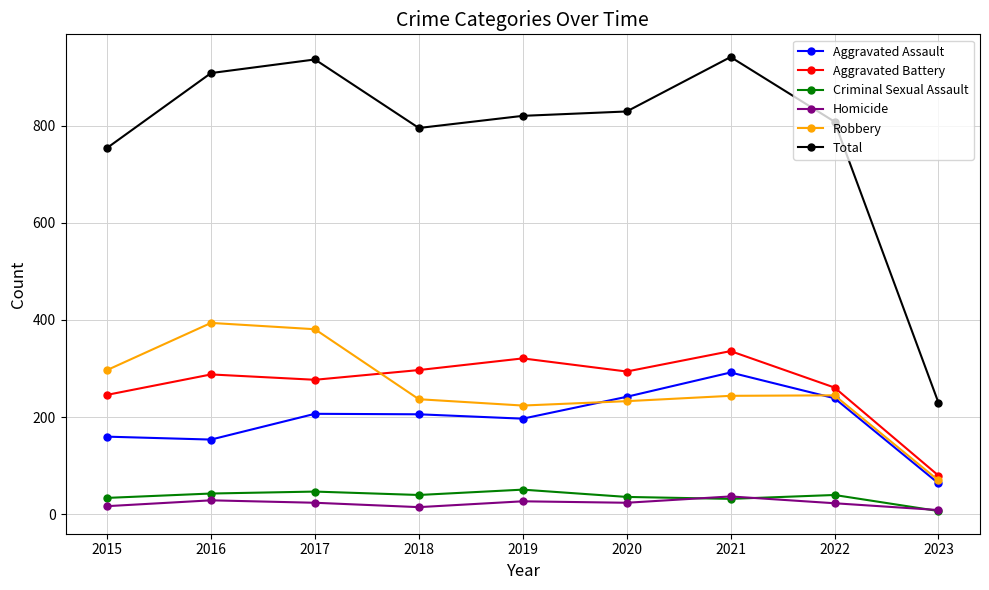

The value of Criminal Sexual Assault at 2022 is 40. True or false?

True